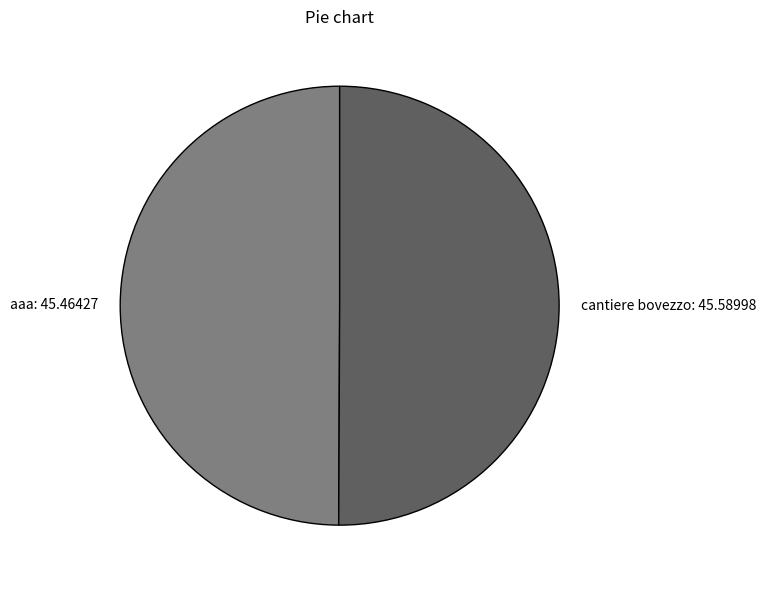

Approximately how many times larger is the value at cantiere bovezzo compared to aaa?

1.0